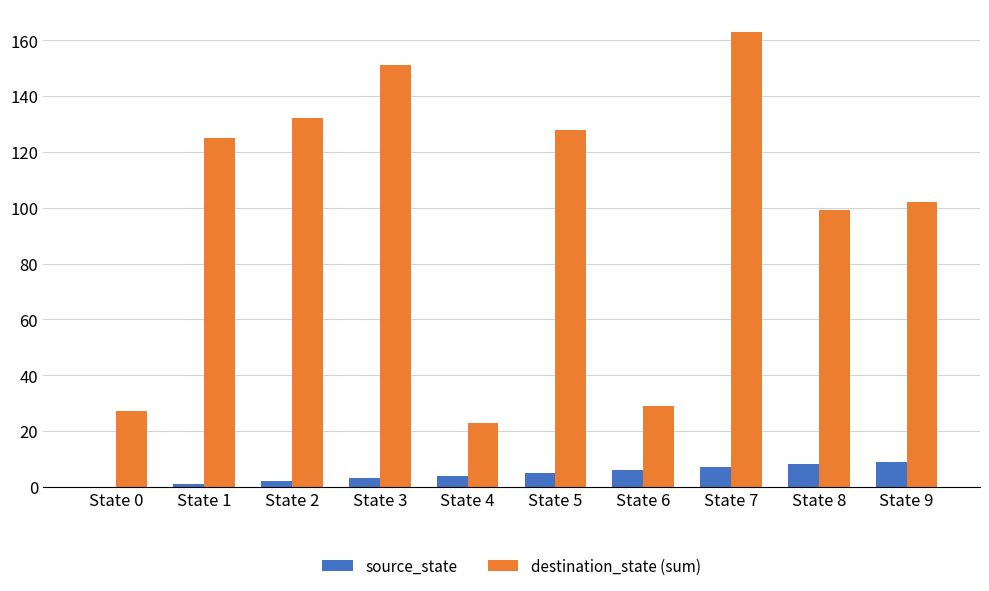

Which series changed the most between State 2 and State 4?

destination_state (sum)